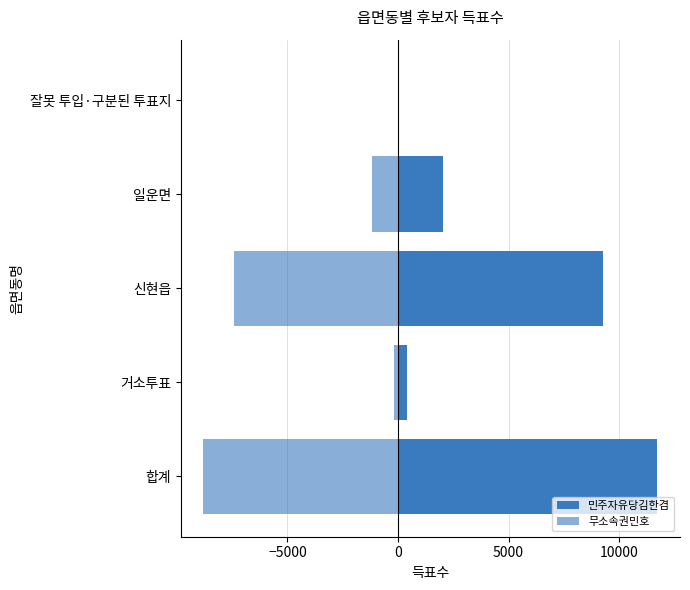

Is it true that 무소속권민호 equals -3917 at 신현읍?

False